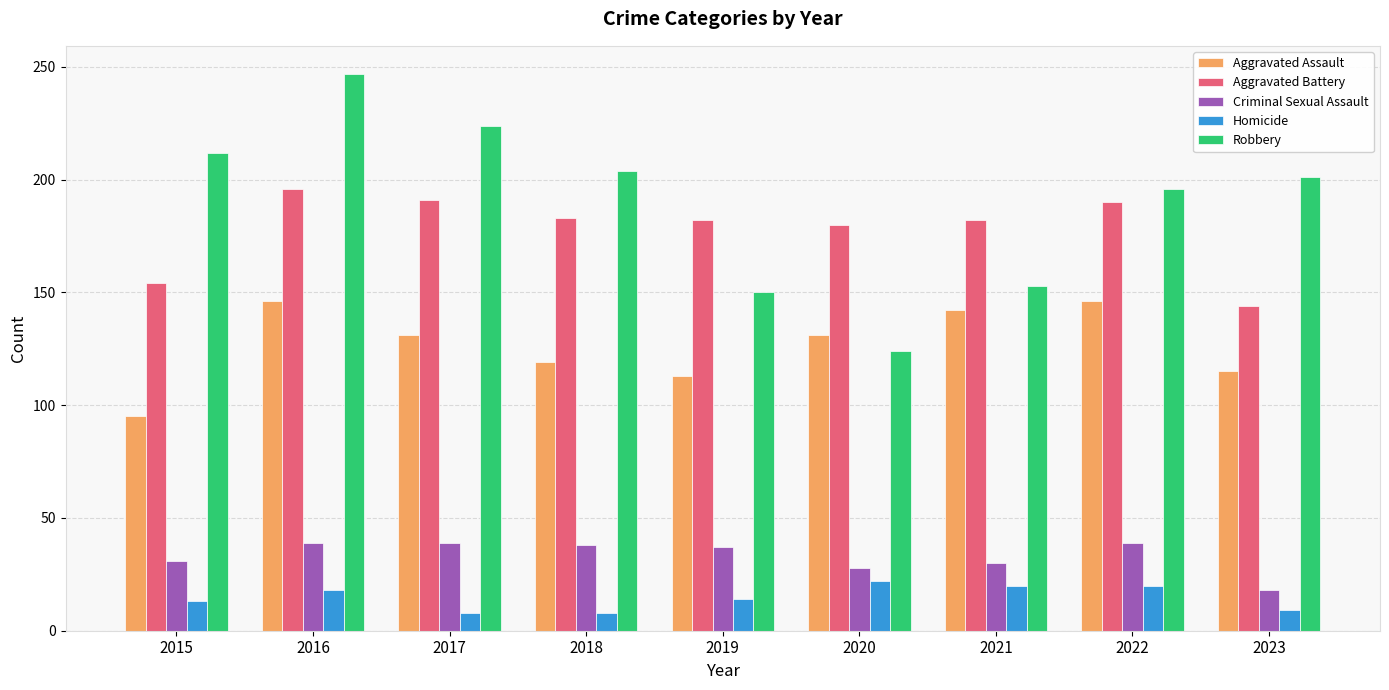

At how many categories does at least one series exceed 49?

9